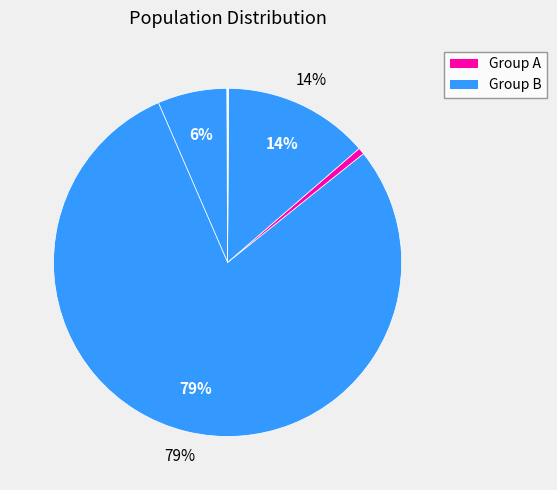

Count the number of slices in the pie.

9